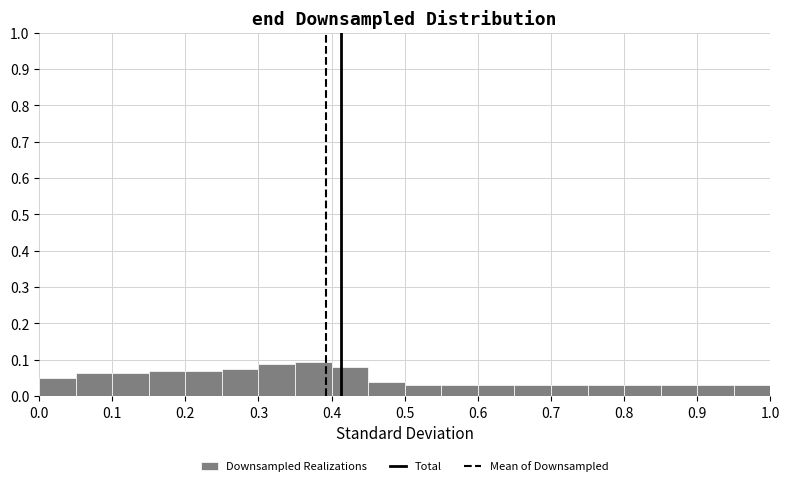

Reading left to right, list every bar in this chart as the range it spans on the x-axis followed by its height. The values are not printed on the chart, so give them approximately, as read against the axis.

0.00 to 0.05: 0.05
0.05 to 0.10: 0.06
0.10 to 0.15: 0.06
0.15 to 0.20: 0.07
0.20 to 0.25: 0.07
0.25 to 0.30: 0.08
0.30 to 0.35: 0.09
0.35 to 0.40: 0.09
0.40 to 0.45: 0.08
0.45 to 0.50: 0.04
0.50 to 0.55: 0.03
0.55 to 0.60: 0.03
0.60 to 0.65: 0.03
0.65 to 0.70: 0.03
0.70 to 0.75: 0.03
0.75 to 0.80: 0.03
0.80 to 0.85: 0.03
0.85 to 0.90: 0.03
0.90 to 0.95: 0.03
0.95 to 1.00: 0.03